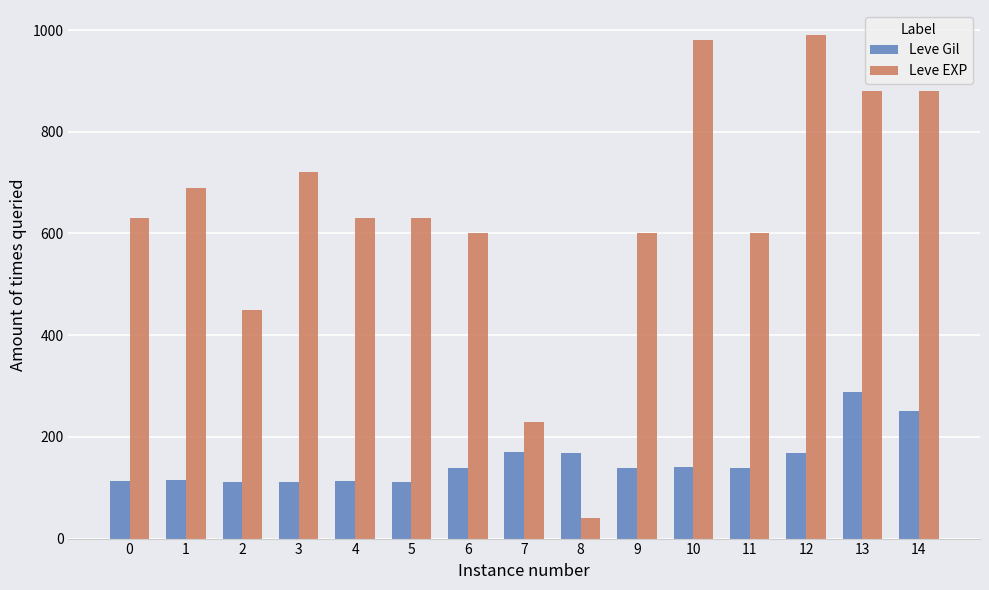

Rank the series at 13 from lowest to highest value.

Leve Gil, Leve EXP